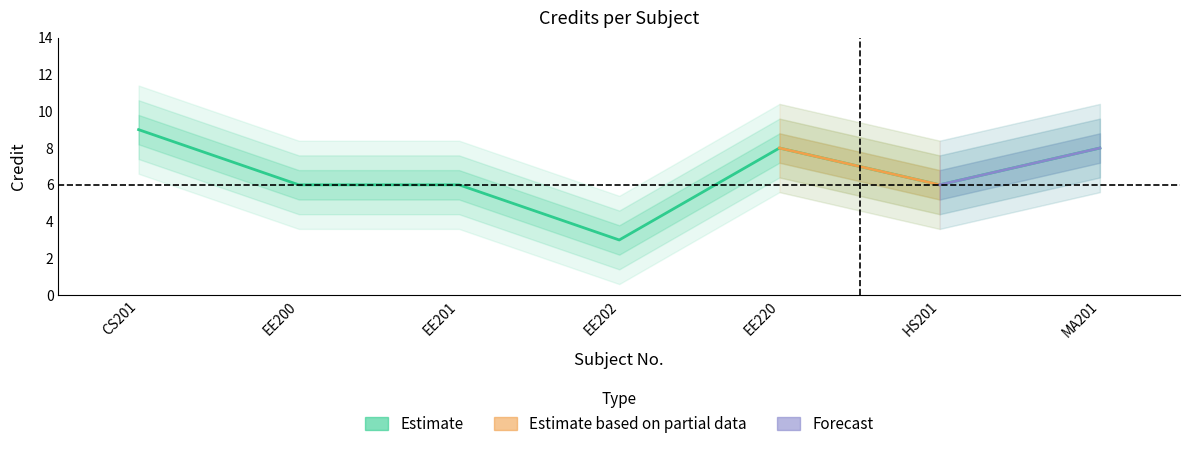

List the labels in order of value, largest first.

CS201, EE220, MA201, EE200, EE201, HS201, EE202